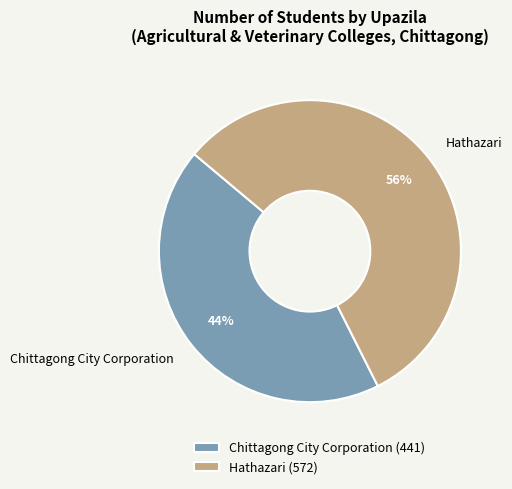

Between Chittagong City Corporation and Hathazari, which is larger?

Hathazari